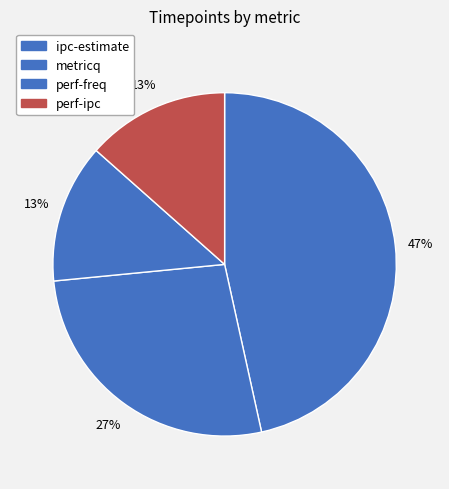

Which category has the smallest portion of the pie?

perf-freq